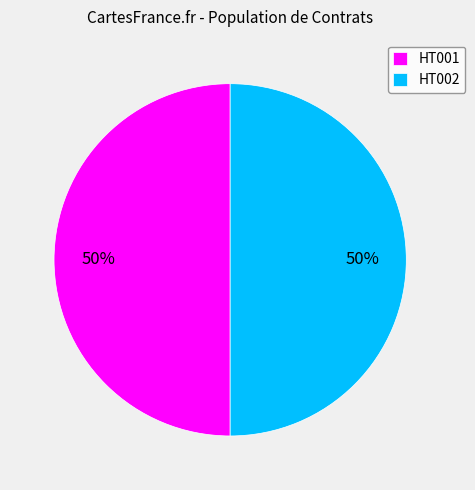

Is it true that HT002 is 50% of the pie?

True